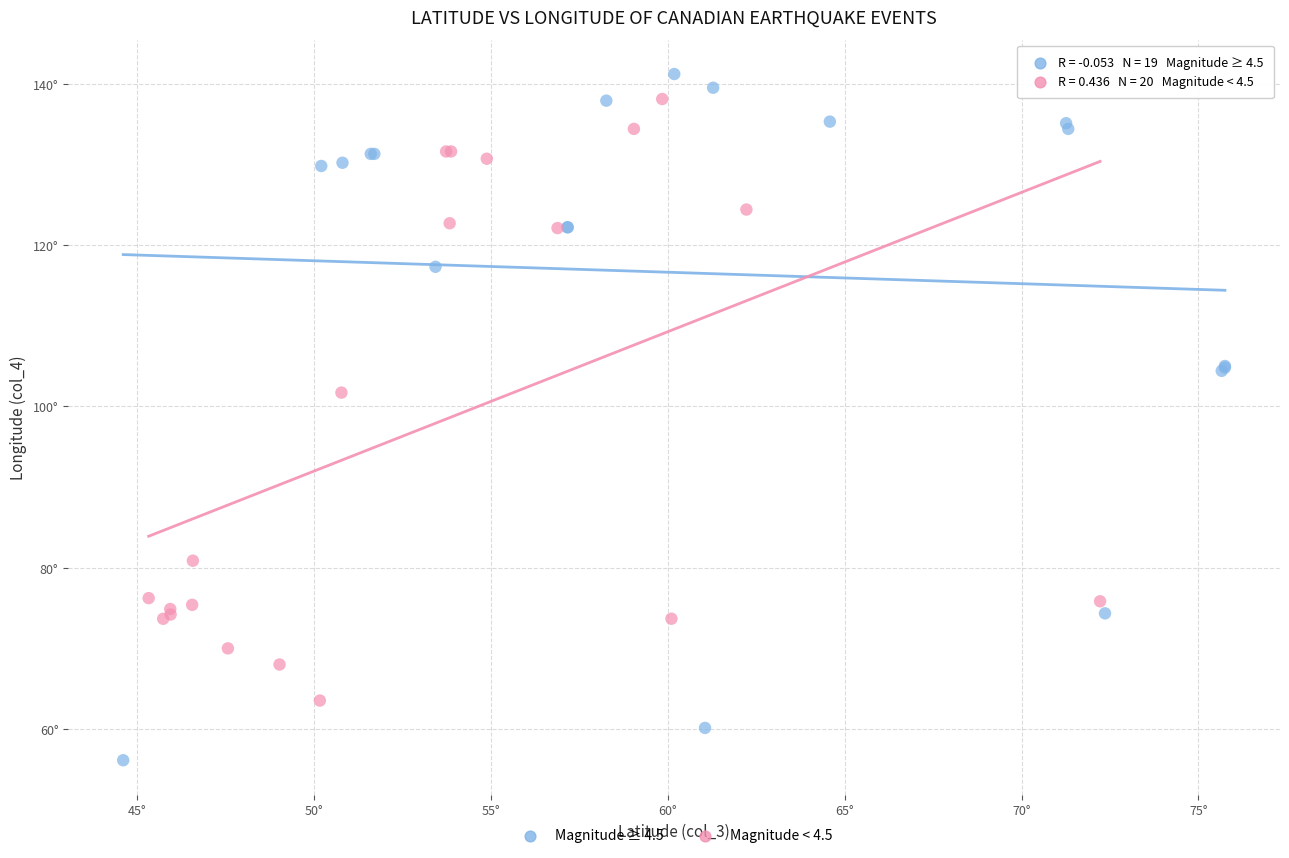

Which series reaches the minimum Y coordinate?

Magnitude ≥ 4.5